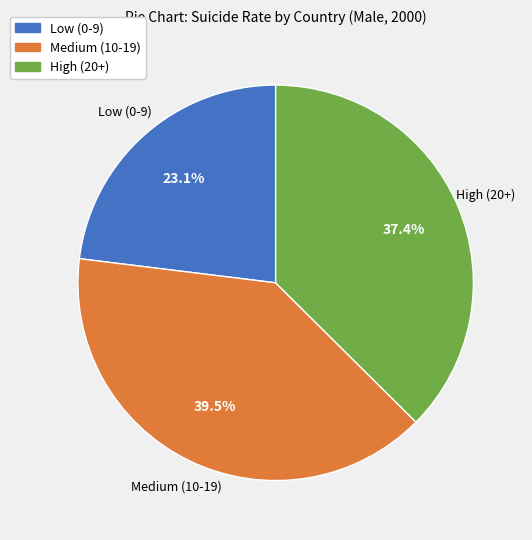

Is there any slice that represents more than half of the pie?

No